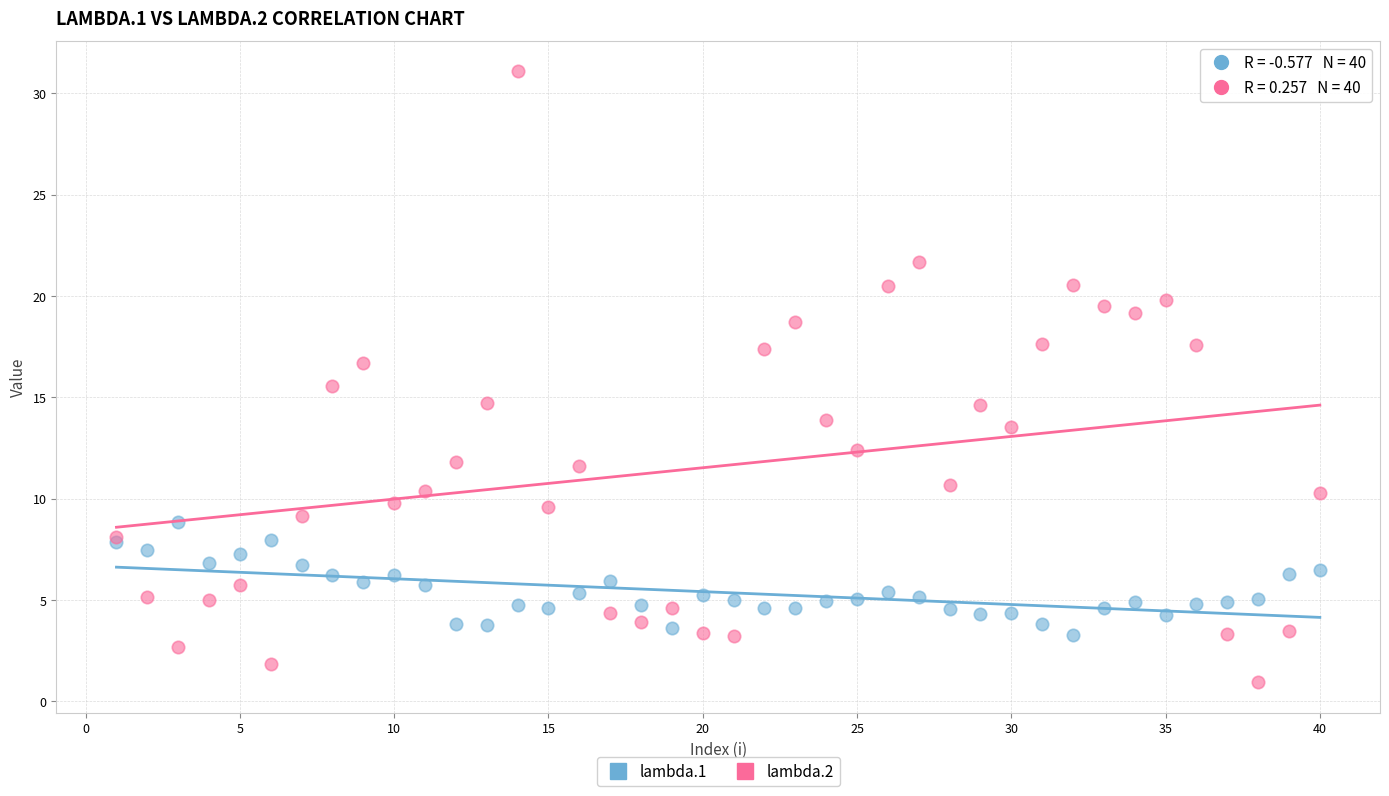

What are all the series names shown in the legend?

lambda.1, lambda.2